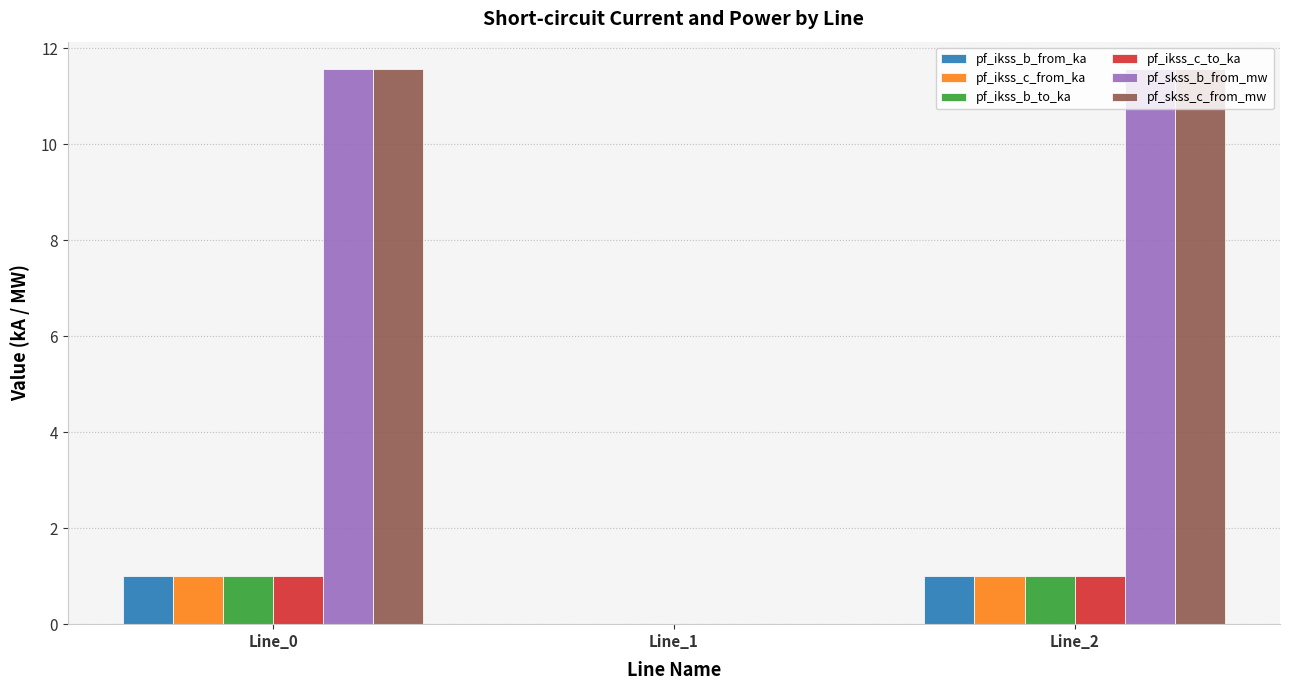

Reading left to right, extract all data points from this chart.

pf_ikss_b_from_ka: 1.0	0.0	1.0
pf_ikss_c_from_ka: 1.0	0.0	1.0
pf_ikss_b_to_ka: 1.0	0.0	1.0
pf_ikss_c_to_ka: 1.0	0.0	1.0
pf_skss_b_from_mw: 11.6	0.0	11.6
pf_skss_c_from_mw: 11.6	0.0	11.6